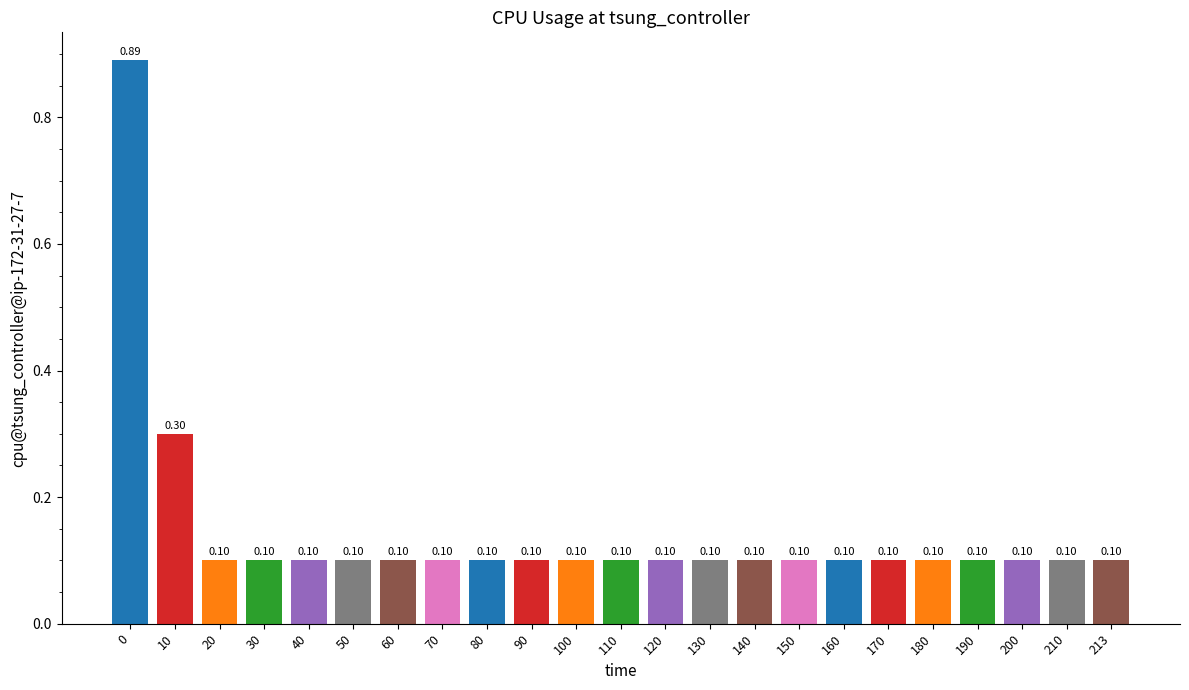

What is the sum of all values?

3.3